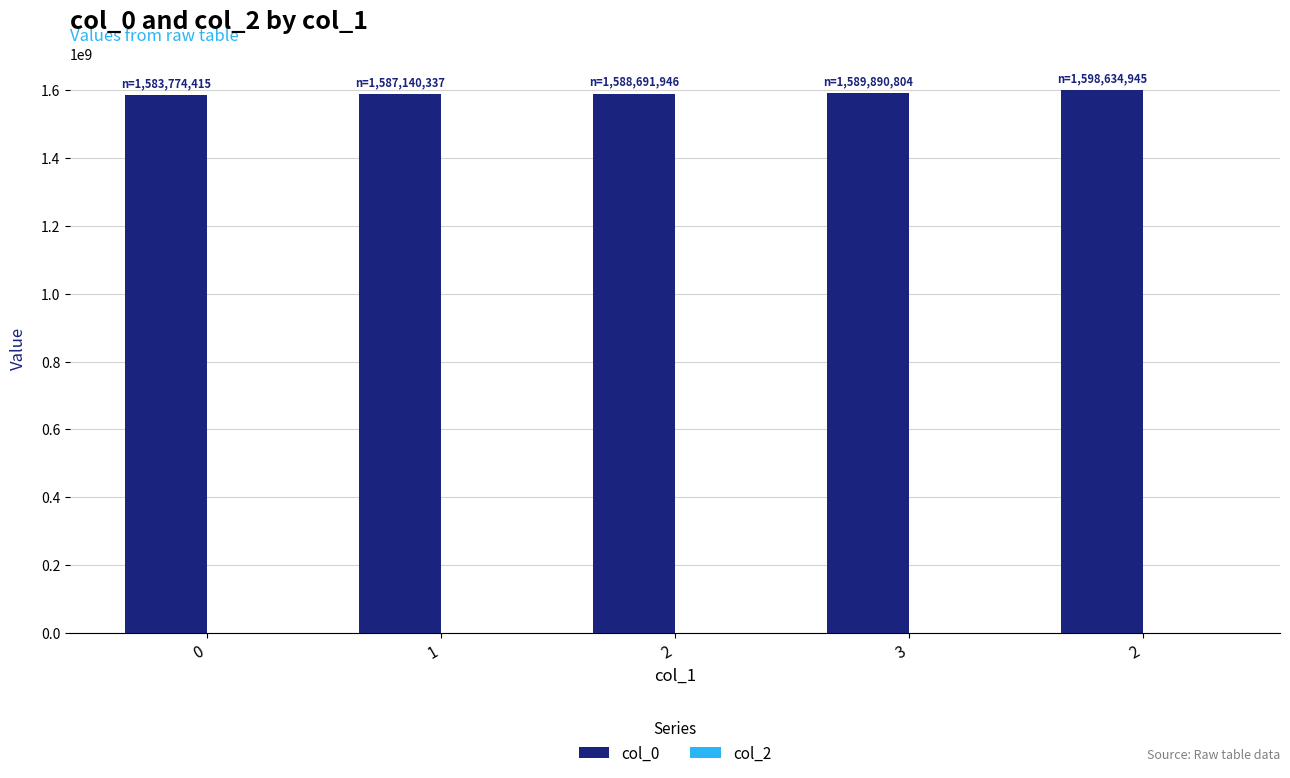

How many bars are there in total?

5